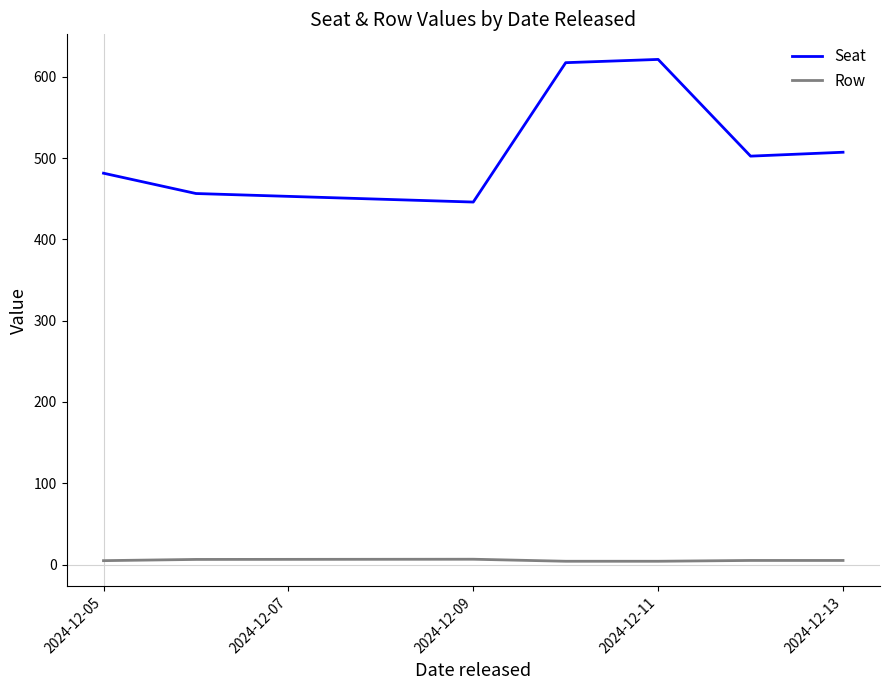

What is the maximum value shown in the chart?

621.5